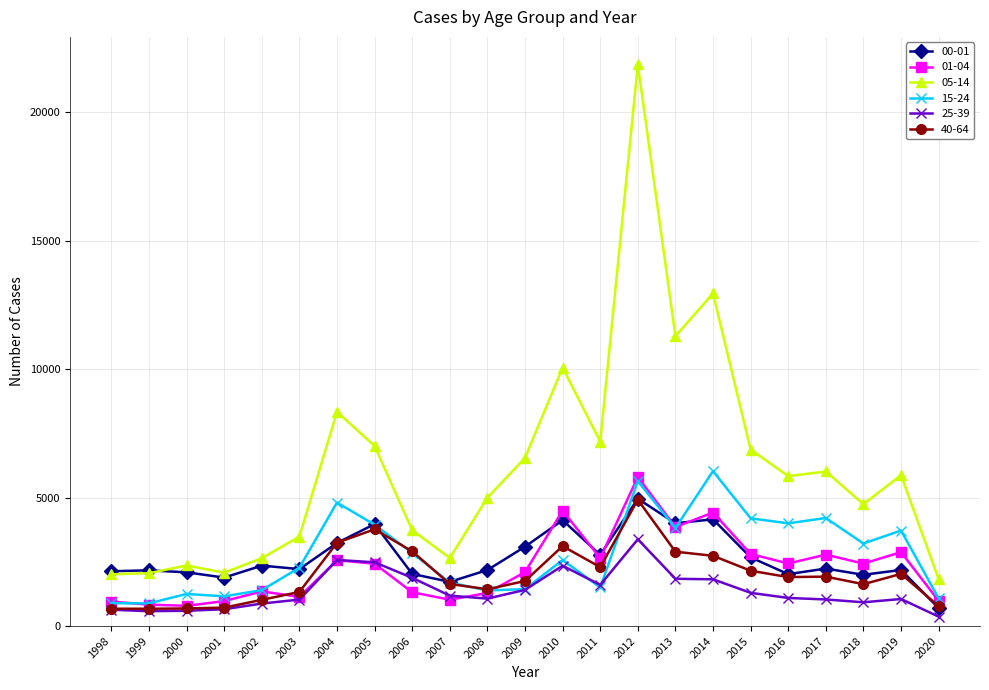

What is the value of the 01-04 point at the 7th from the left?

2562